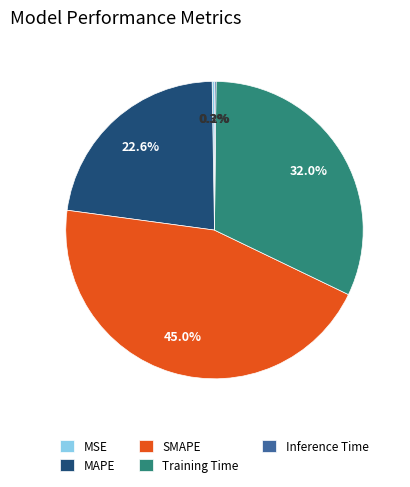

What portion of the pie excludes SMAPE?

55.0%